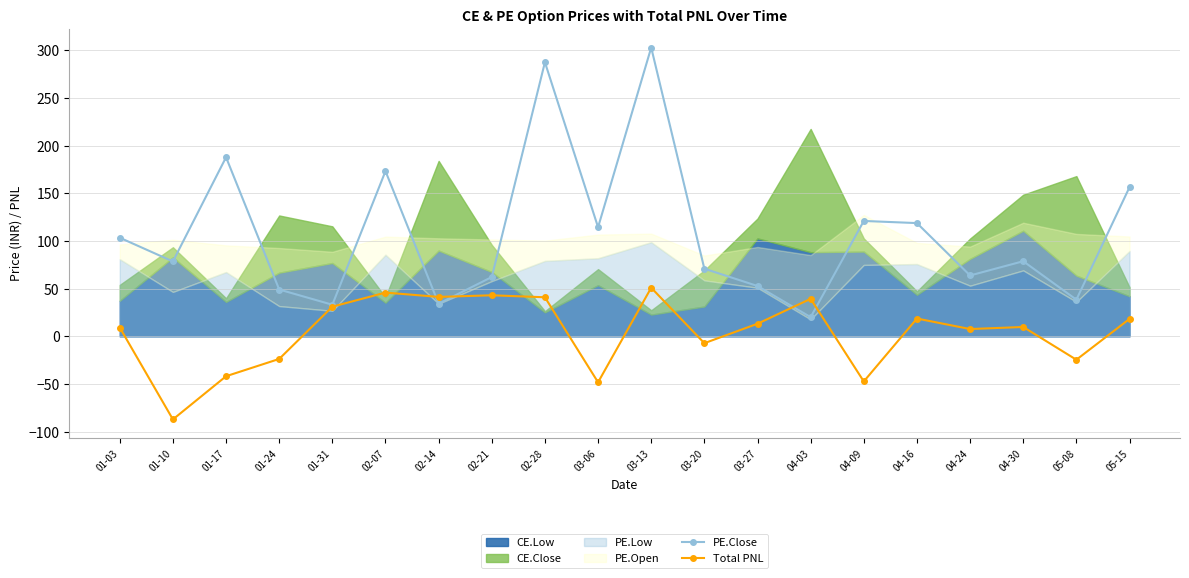

Is the value of PE.Close at 03-13 greater than the value of Total PNL at 01-03?

Yes